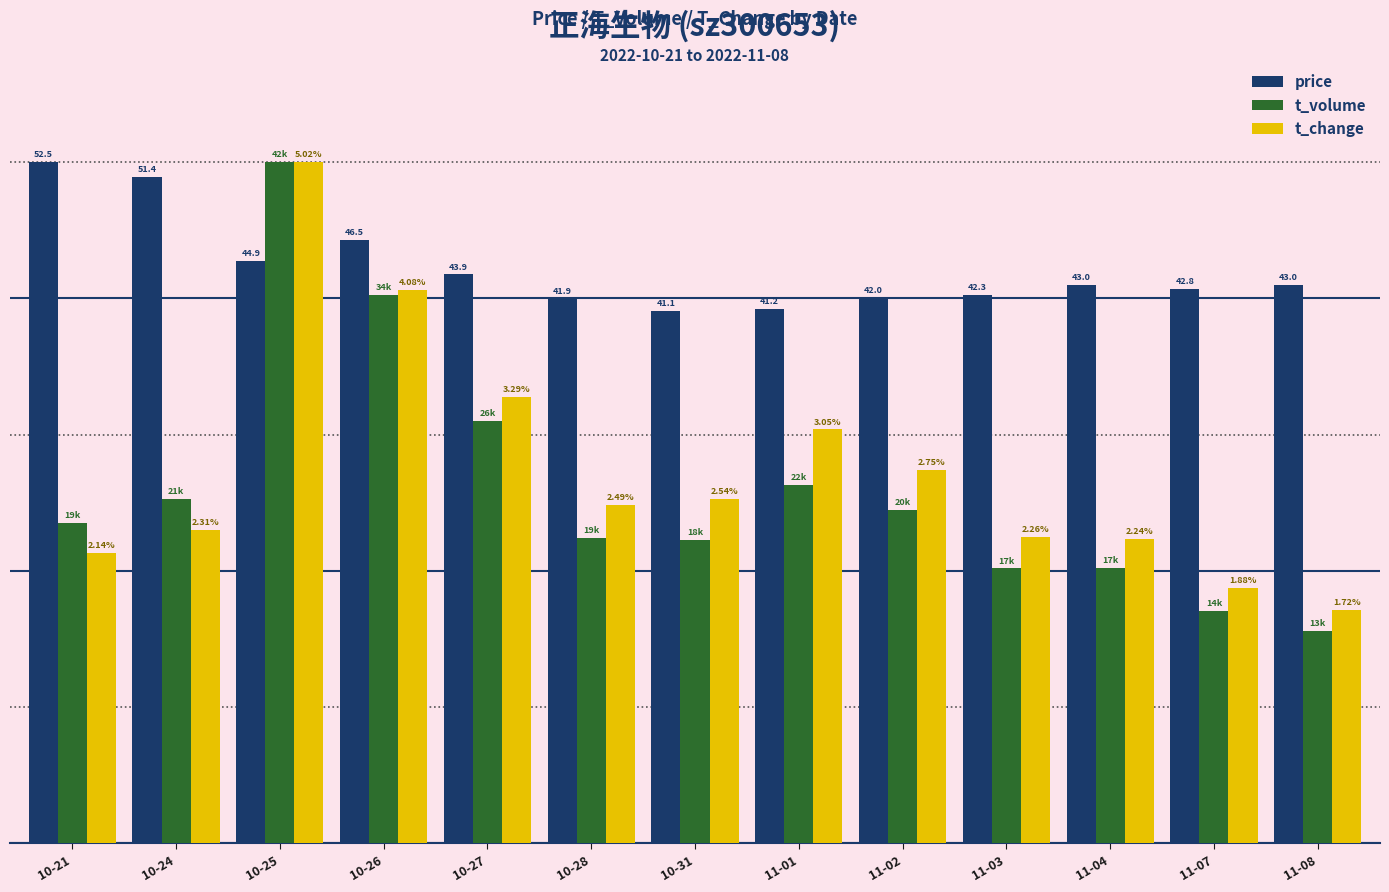

Does the chart contain stacked bars?

No